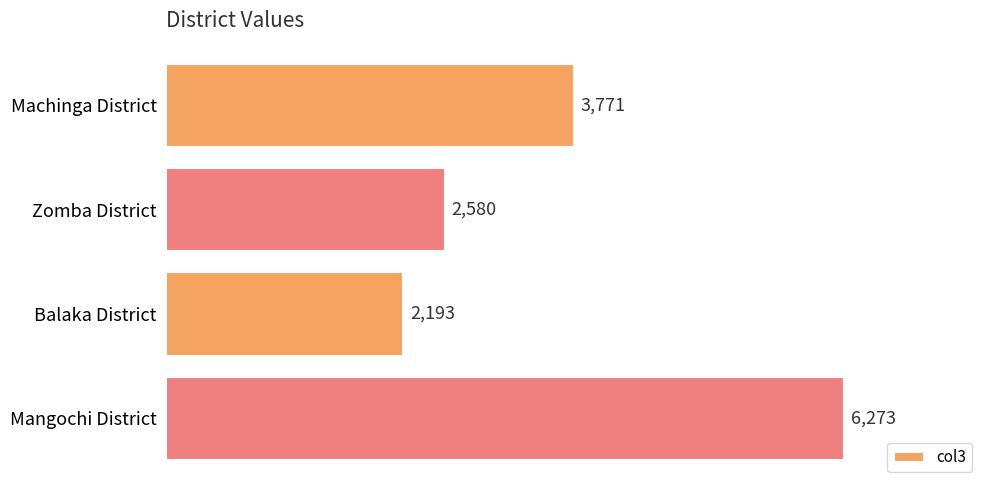

Is it true that the value at Zomba District is 2580?

True